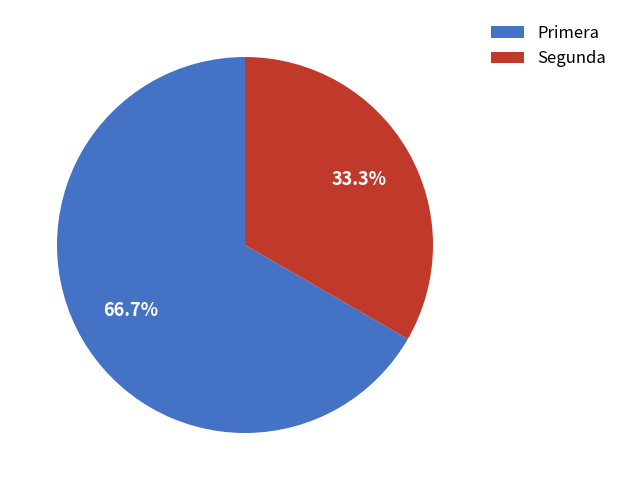

Which category has the smallest portion of the pie?

Segunda